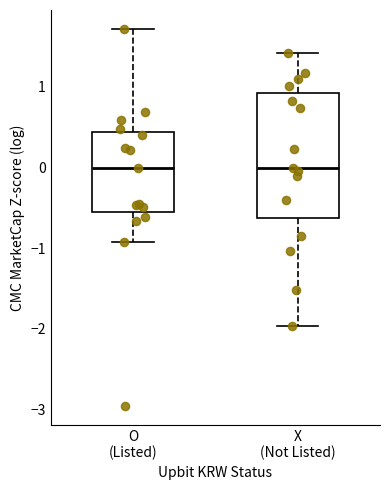

Which box is the tallest, from its lower edge to its upper edge?

X (Not Listed)